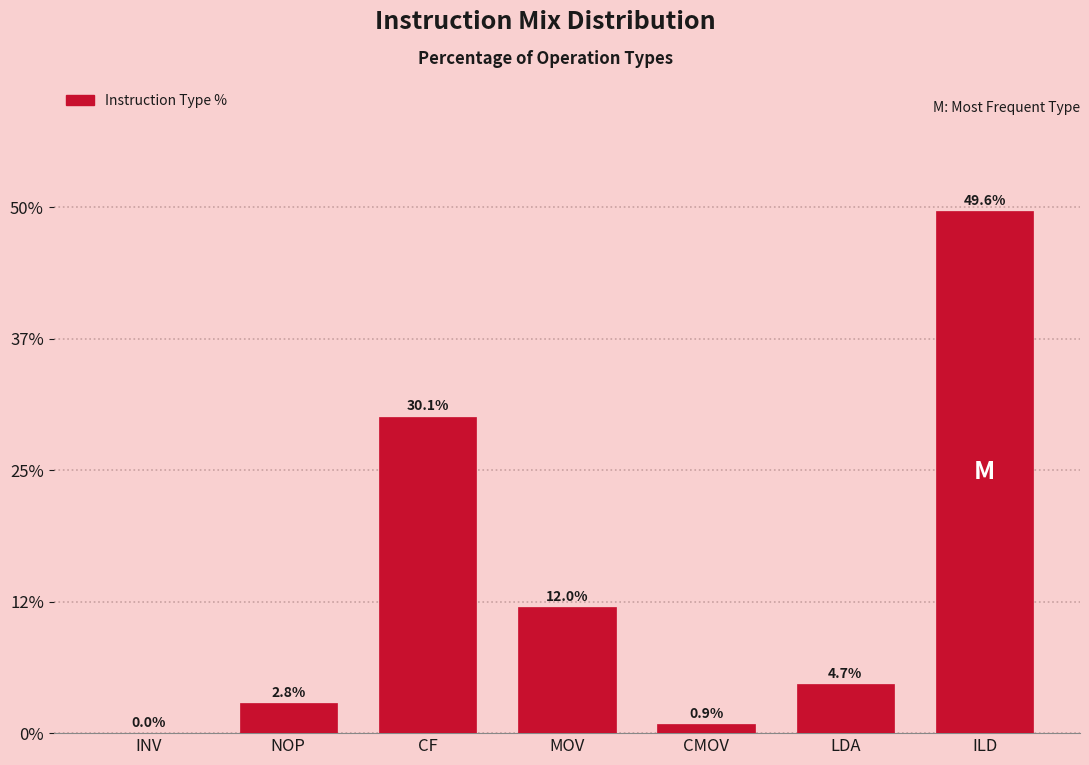

Reading right to left, transcribe all the data shown in this chart.

ILD=49.6	LDA=4.7	CMOV=0.9	MOV=12.0	CF=30.1	NOP=2.8	INV=0.0